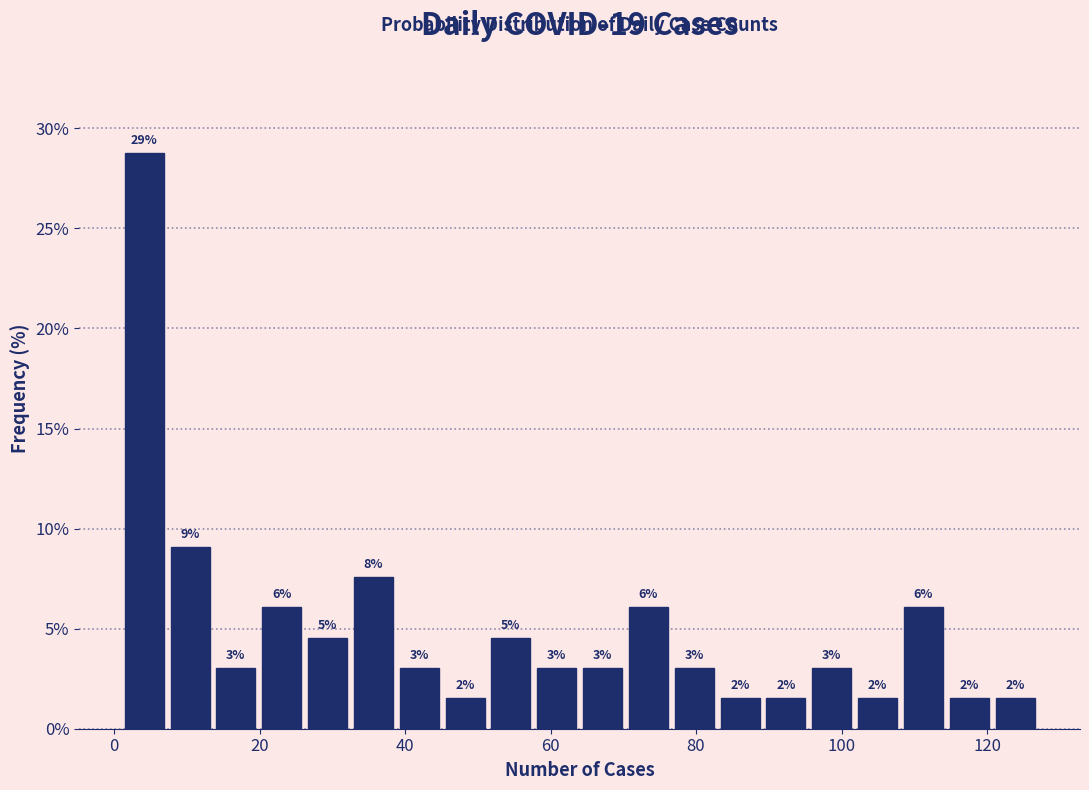

Read against the x-axis, roughly where is the centre of the tallest bar?

4